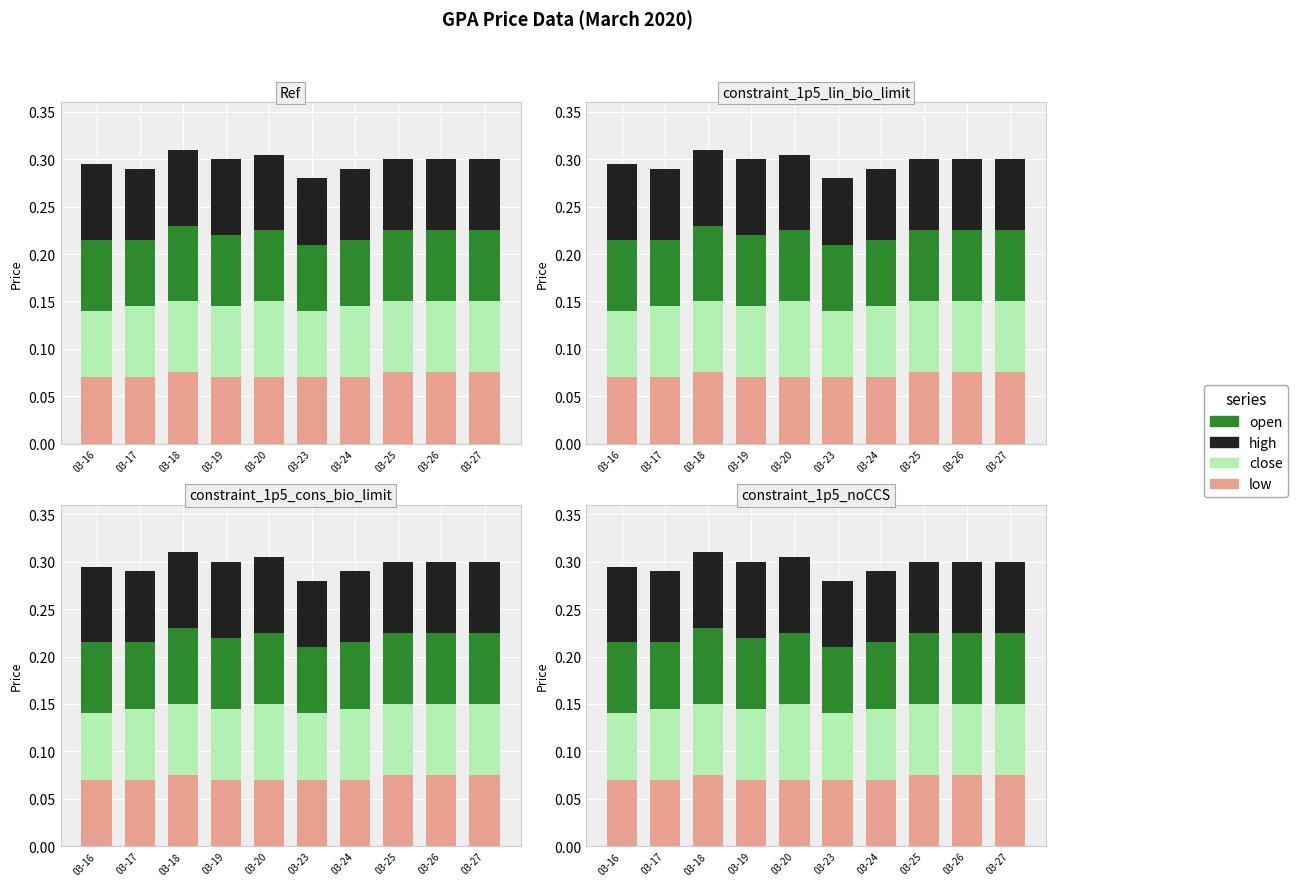

What is the sum of the open values at 03-19 and 03-23?

0.1